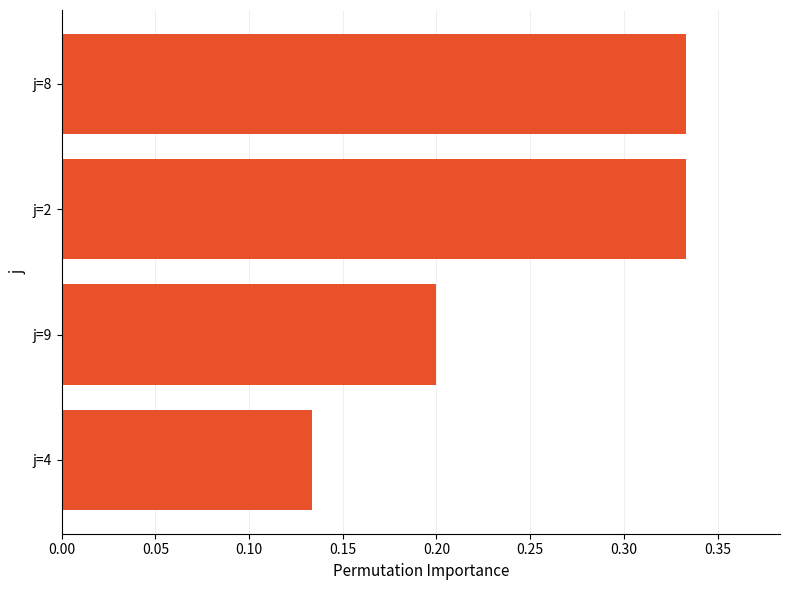

The chart shows a value of 0.1 at j=9. True or false?

False